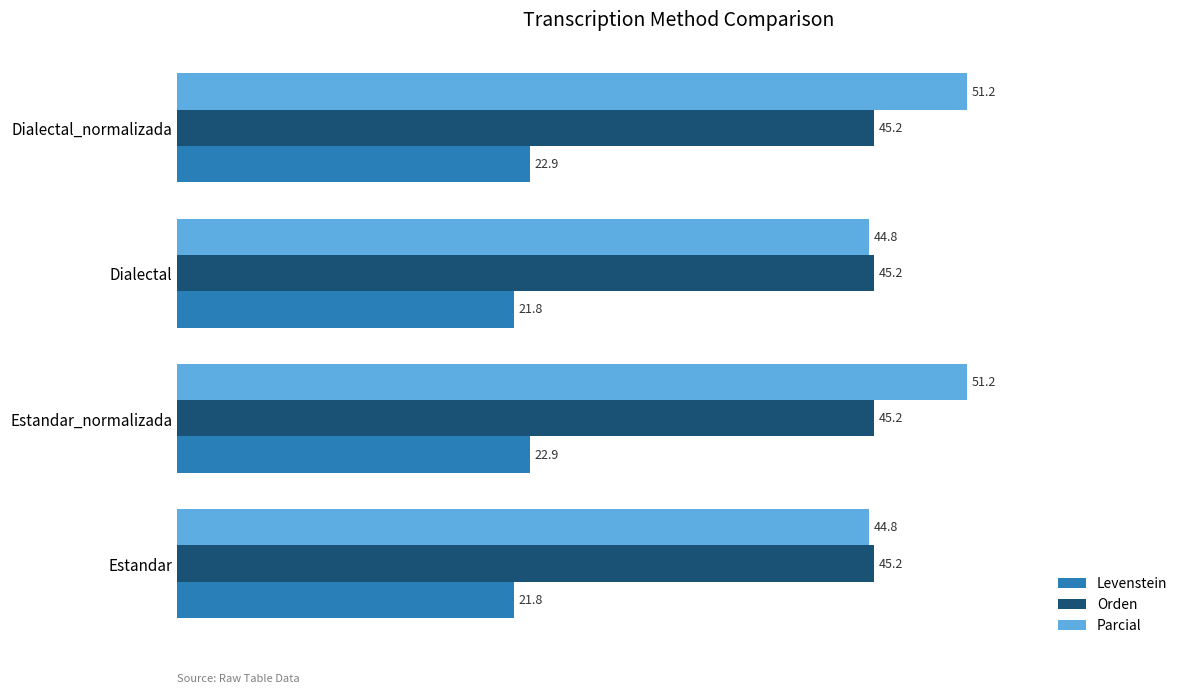

Between Dialectal and Dialectal_normalizada, which series saw the biggest shift?

Parcial